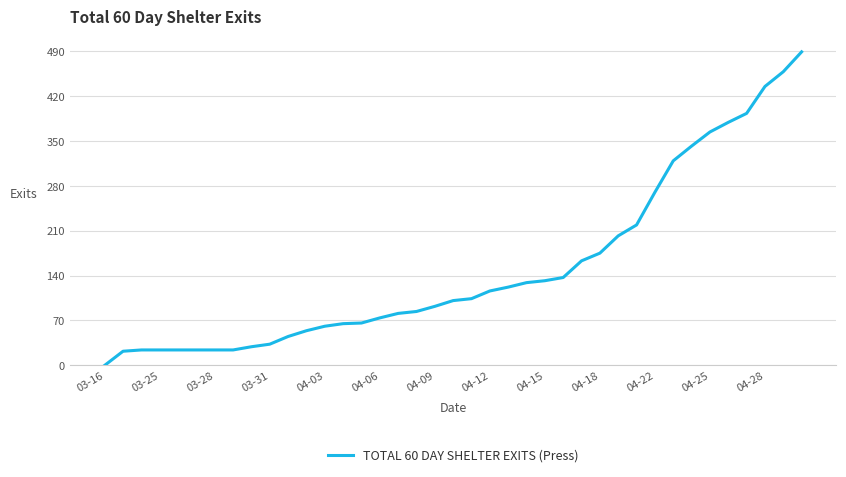

What is the maximum value shown in the chart?

489